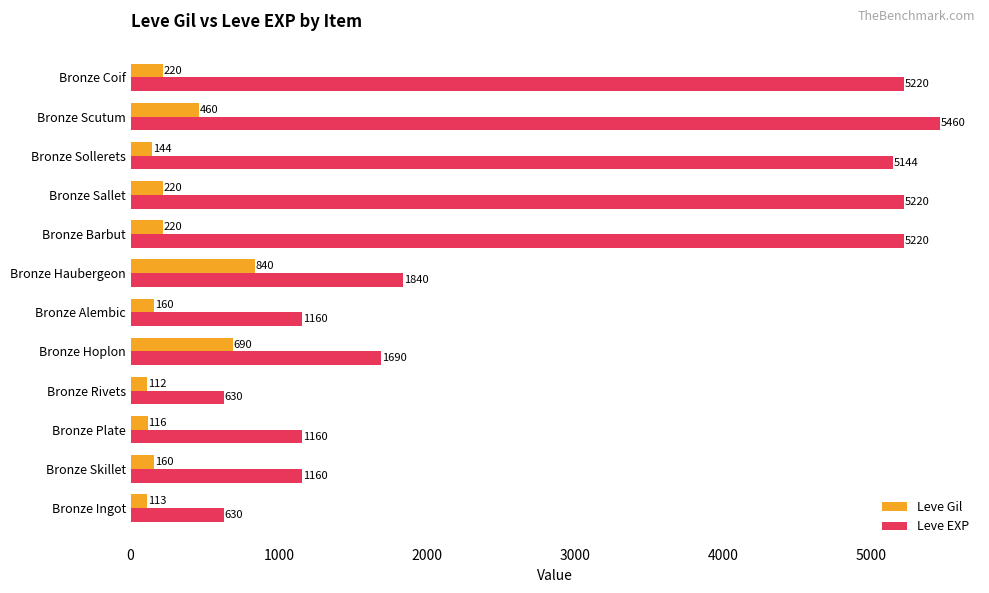

What is the sum of all Leve Gil values?

3455